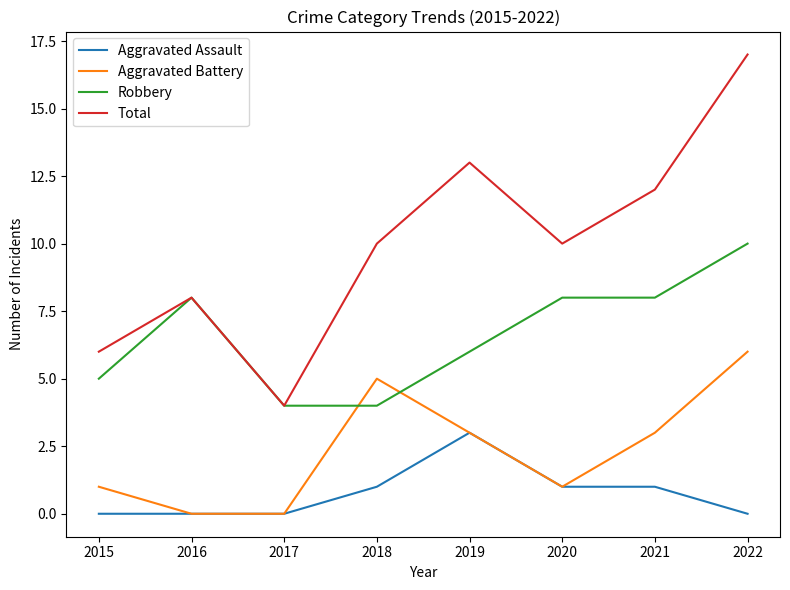

Rank the series by their average value, from lowest to highest.

Aggravated Assault, Aggravated Battery, Robbery, Total